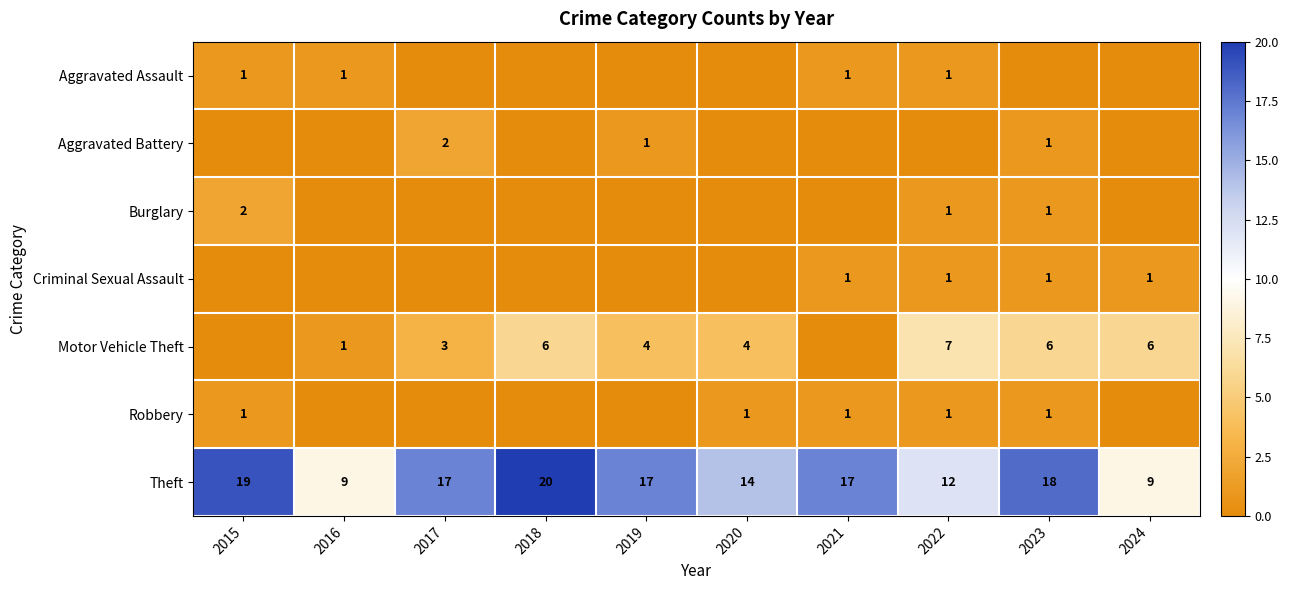

At how many categories does at least one series exceed 3?

10